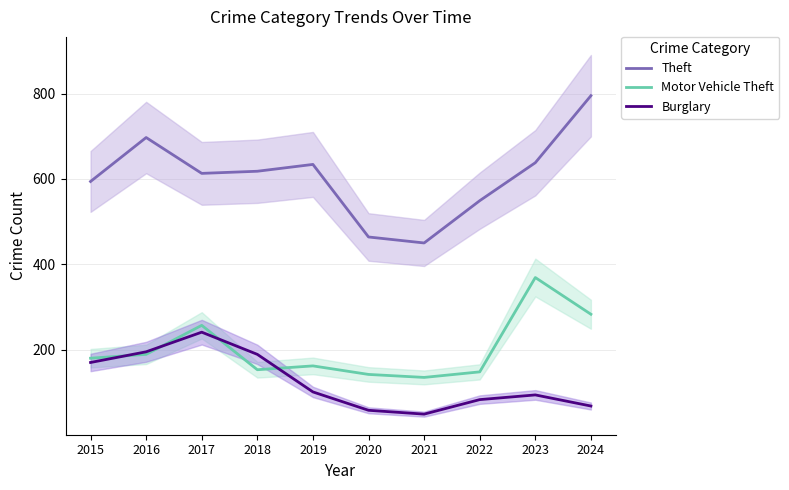

List the series in order of their overall mean, highest first.

Theft, Motor Vehicle Theft, Burglary